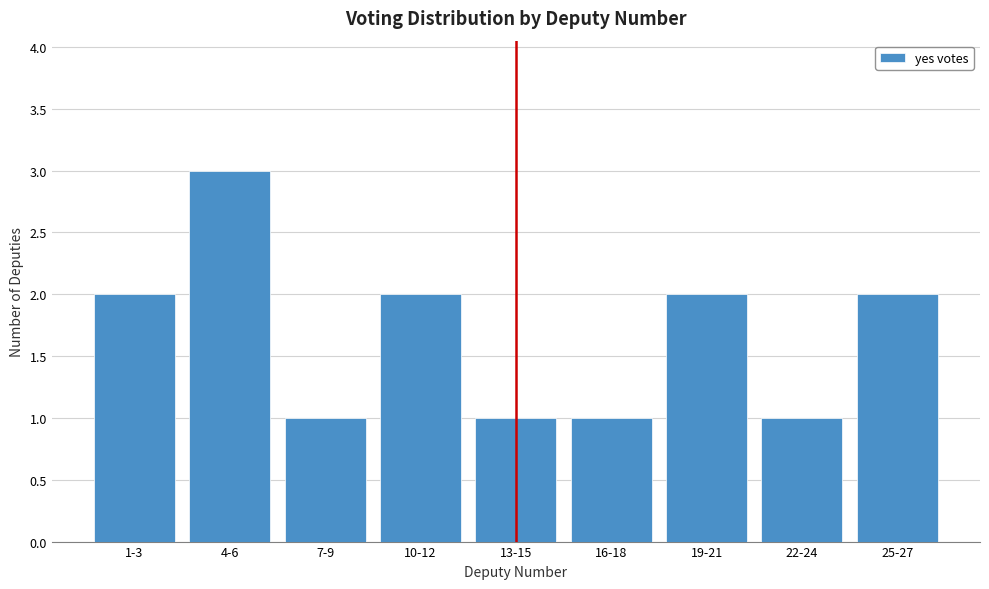

Reading right to left, extract all data points from this chart.

2	1	2	1	1	2	1	3	2